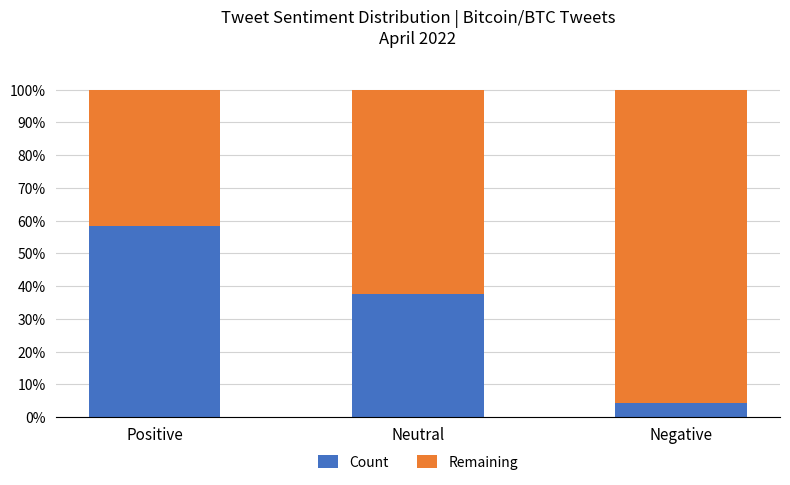

What is the value of the Count bar at the 2nd from the left?

37.5